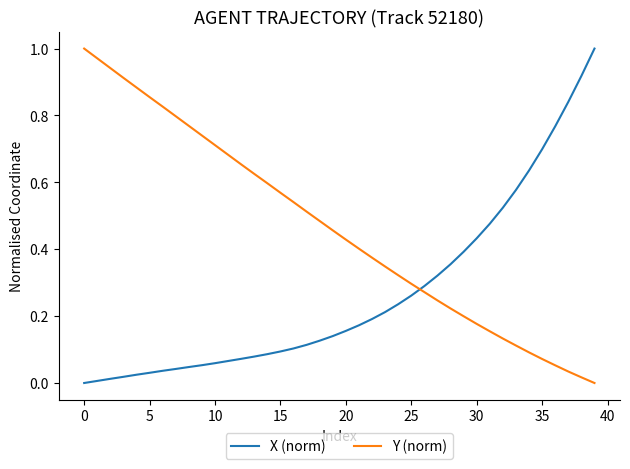

Which series has the largest total across all categories?

Y (norm)